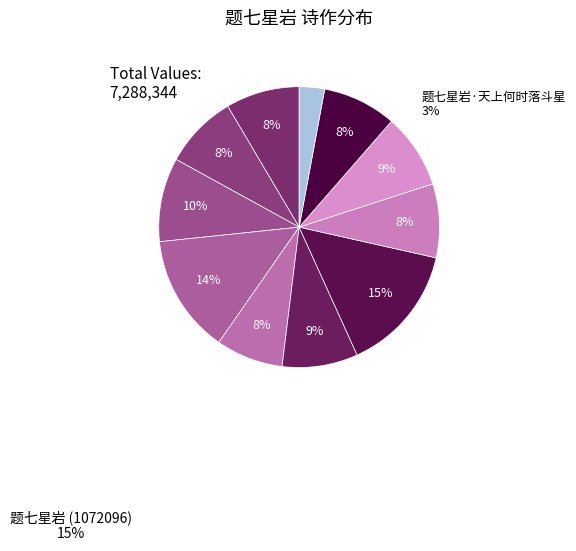

How many slices are in this pie chart?

11